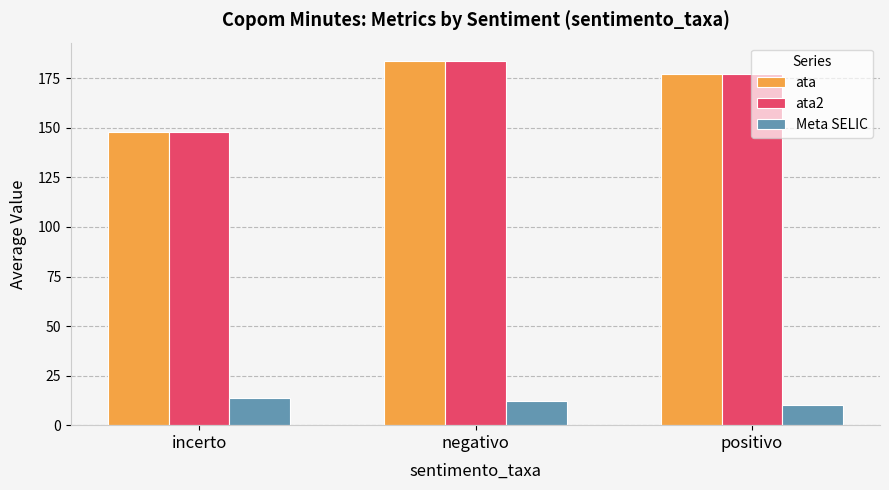

At which label does Meta SELIC reach its minimum?

positivo